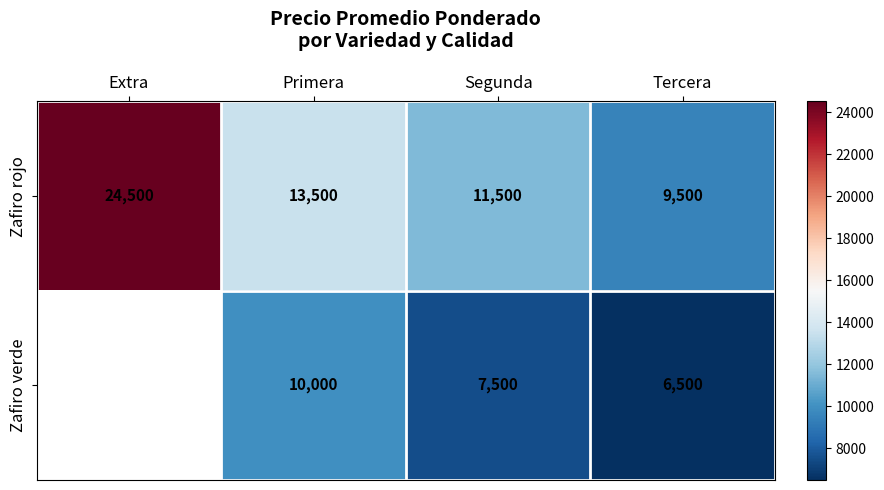

The value of Zafiro rojo at Tercera is 15582.7. True or false?

False